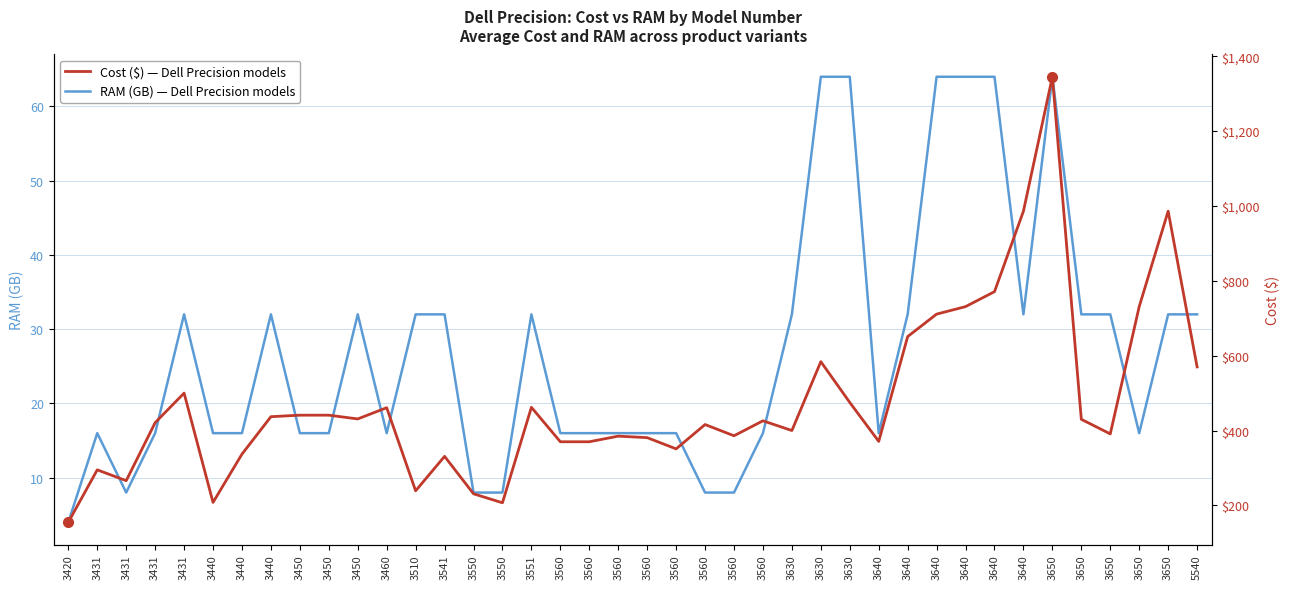

Rank the series by their maximum value, from lowest to highest.

RAM (GB), Cost ($)